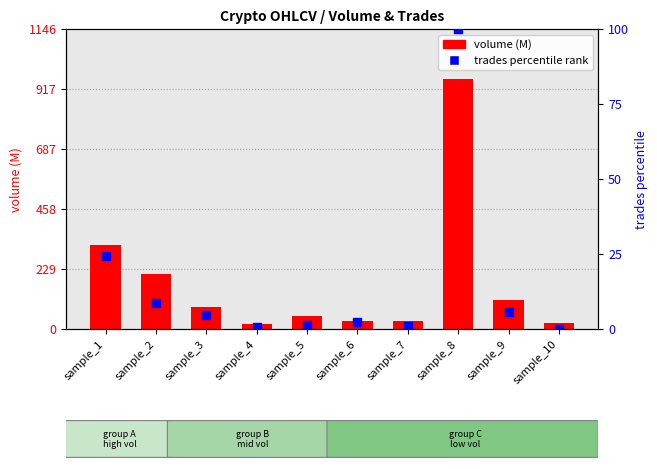

At how many categories does at least one series exceed 467?

1